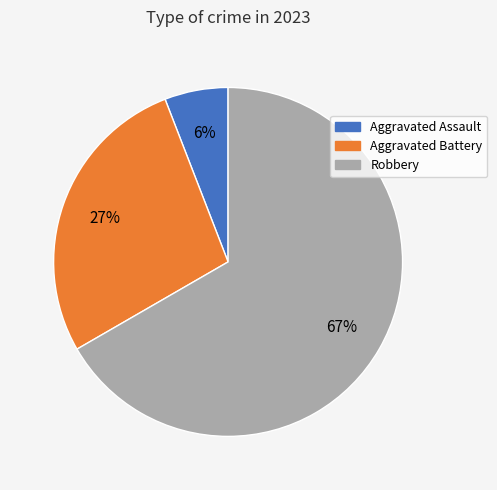

Is there any slice that represents more than half of the pie?

Yes